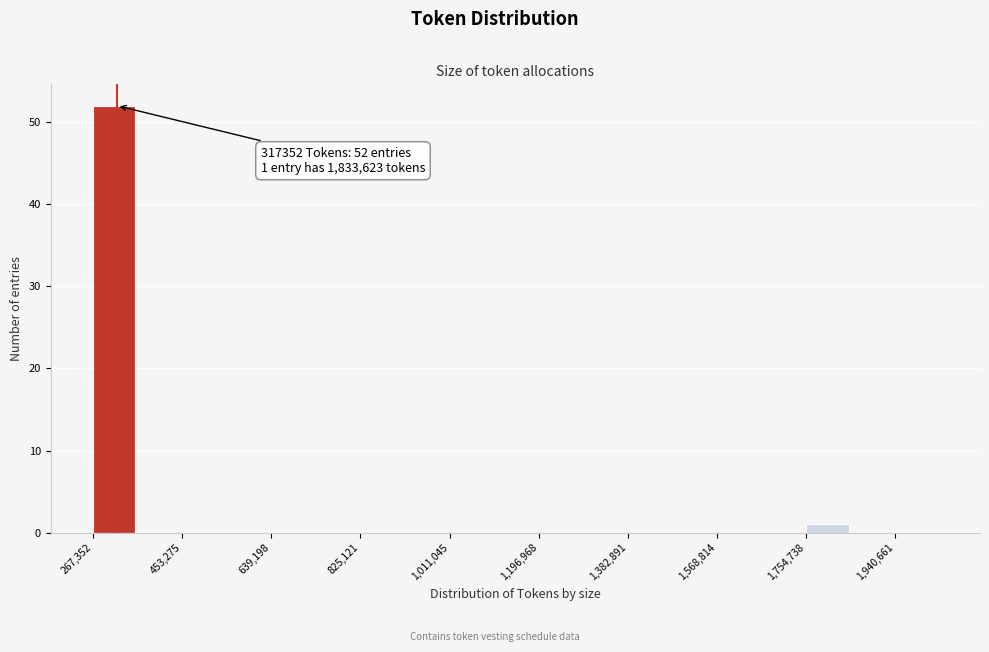

Over which range of the x-axis is the bar tallest?

260000 to 360000